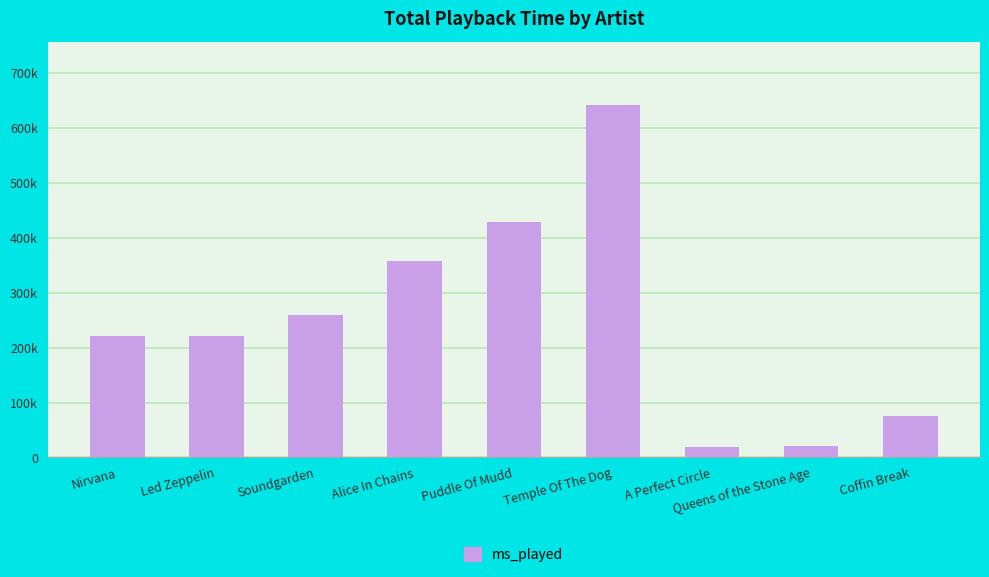

Reading left to right, extract all data points from this chart.

221816	220212	259616	357657	428844	641537	18840	21430	75265